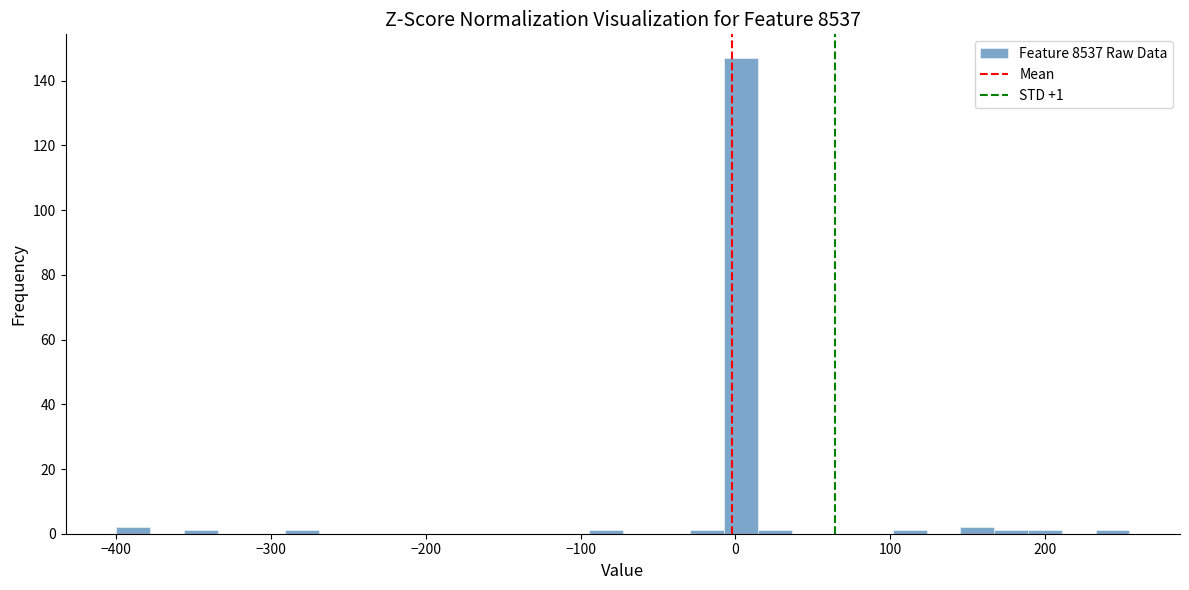

Around what value on the x-axis is the tallest bar? Give the approximate position of its centre, as read against the axis.

0